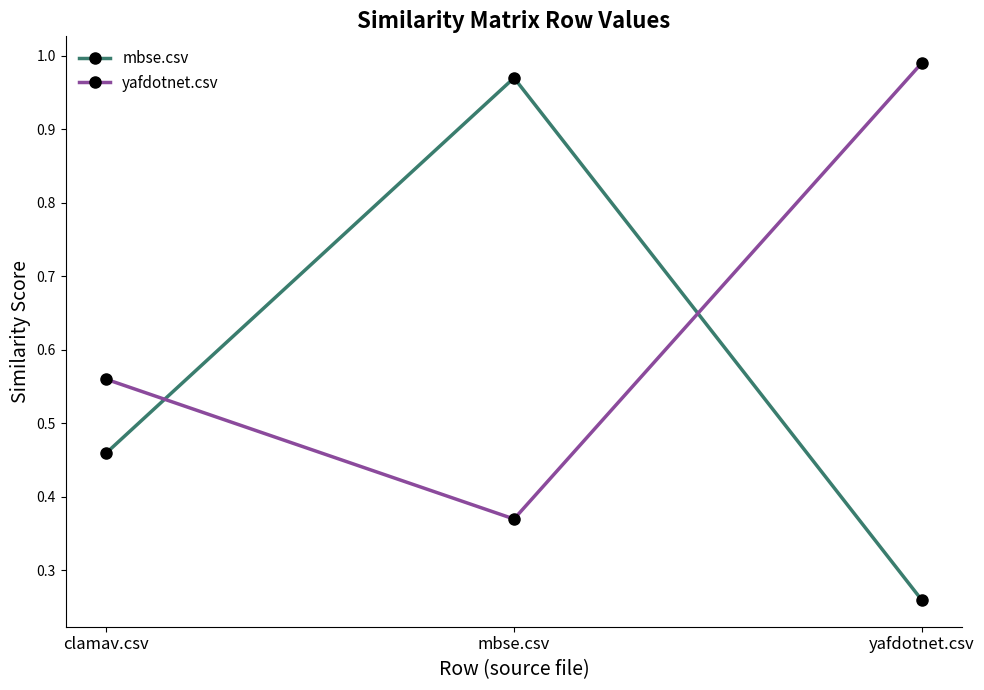

What is the difference between the second highest and minimum values in the mbse.csv series?

0.2